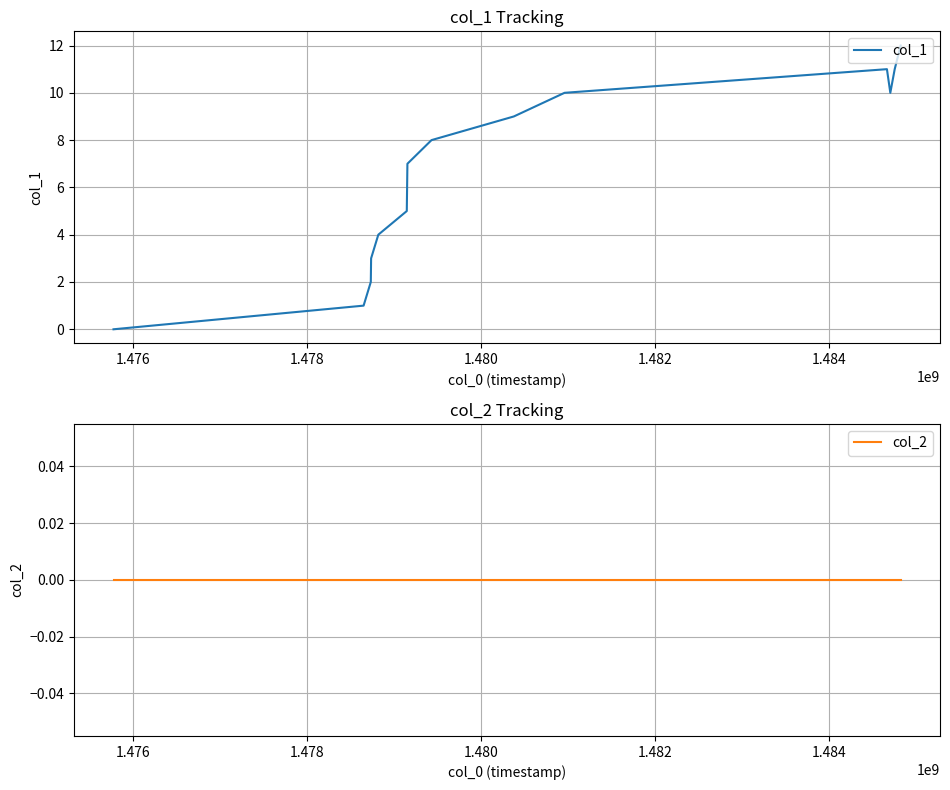

In col_1, how many points are lower than both neighbors (excluding endpoints)?

1